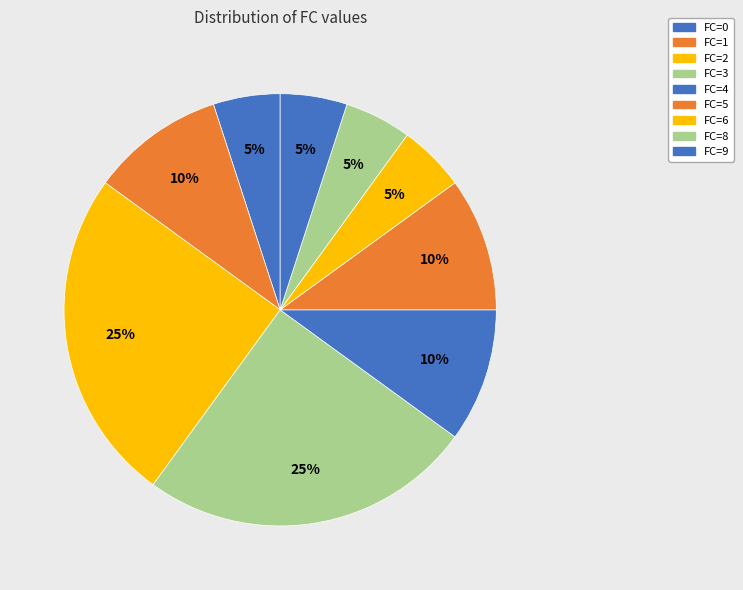

Count the number of slices in the pie.

9